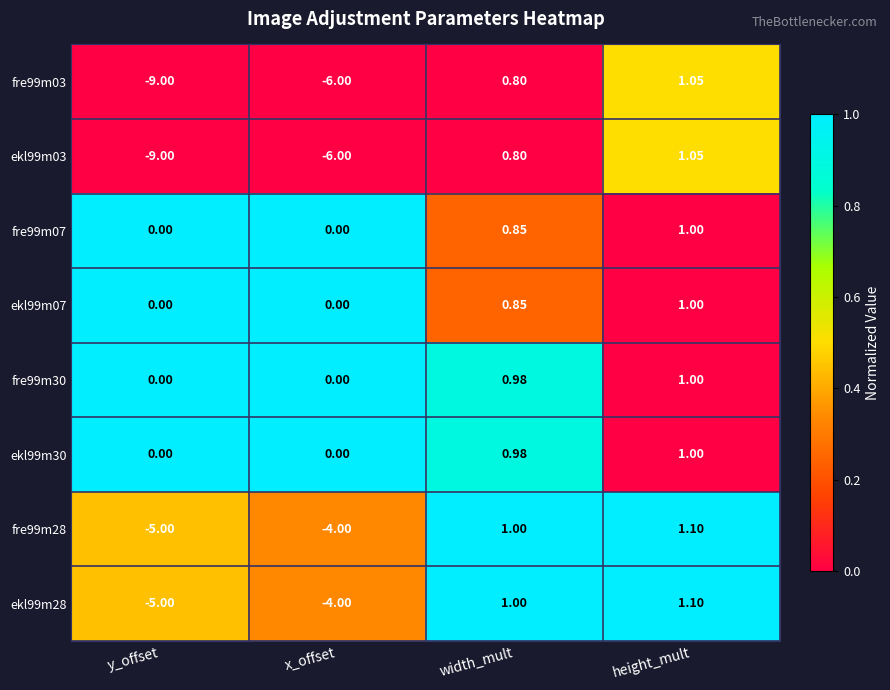

Where does the fre99m03 series first go above 0?

width_mult